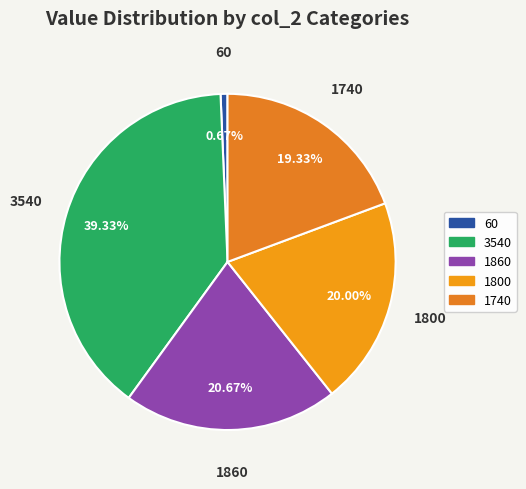

To the nearest percent, what is the combined percentage of 3540 and 1800?

59%